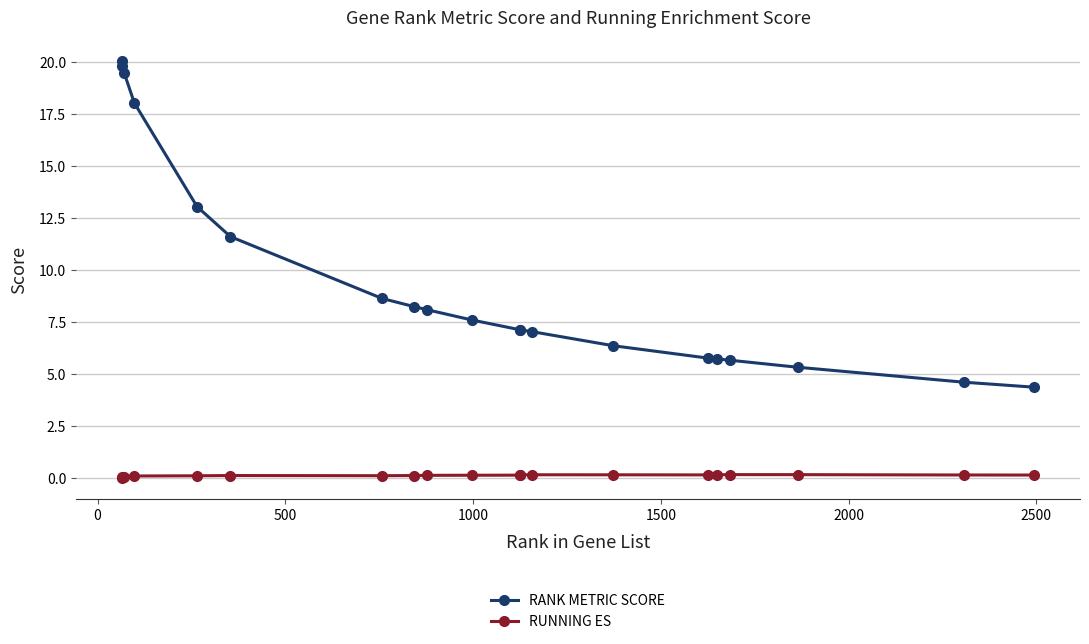

At how many categories does at least one series exceed 17?

4